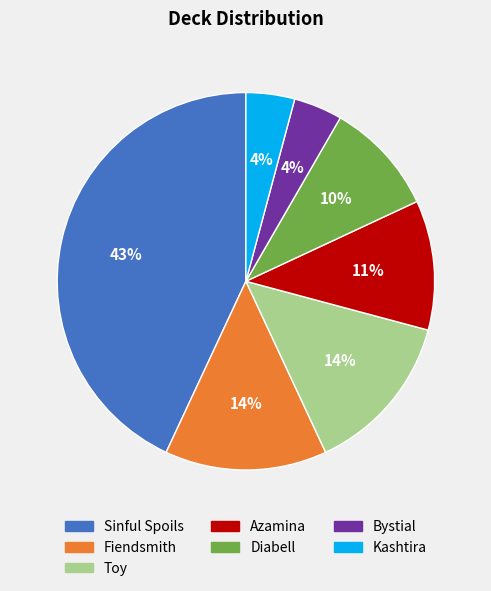

Is there a majority slice in this chart?

No